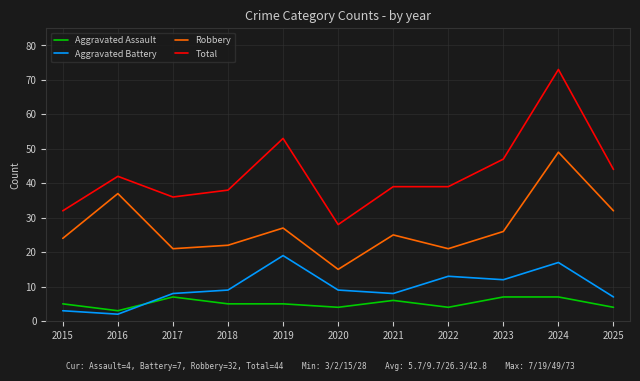

True or false: Aggravated Battery and Total intersect in this chart.

False